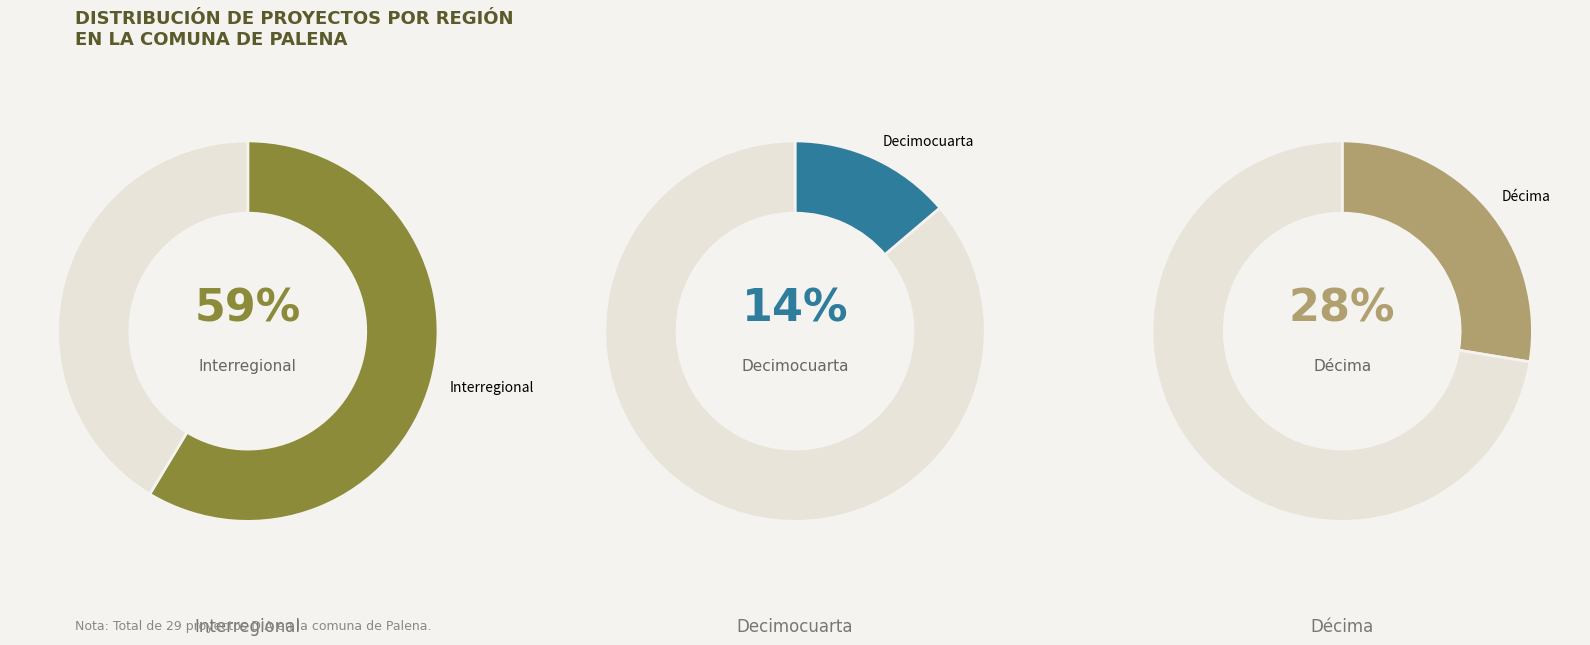

To the nearest percent, what is the difference between the Décima and Decimocuarta slice percentages?

14%